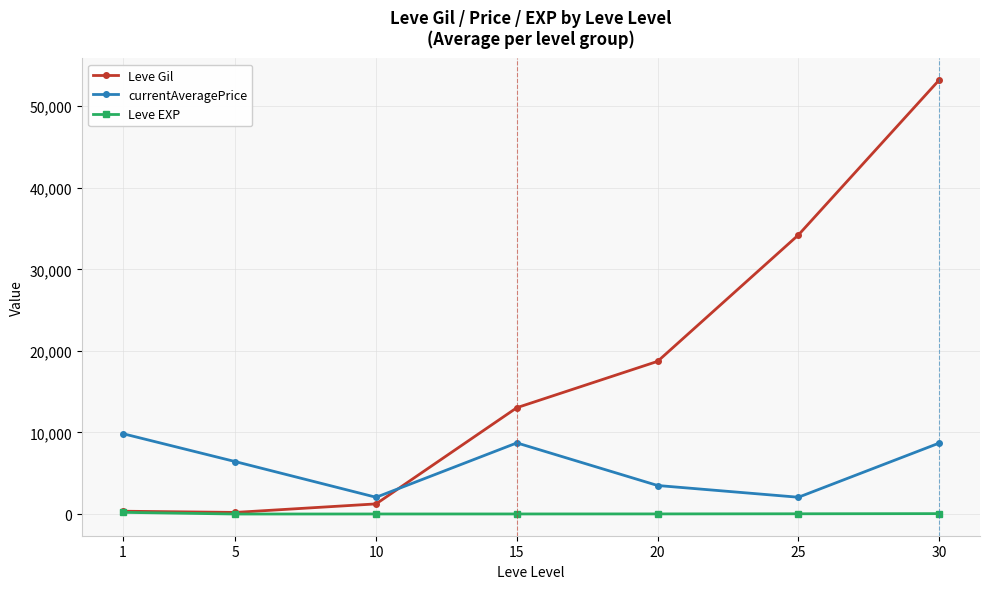

Where does the currentAveragePrice series first go above 6428?

1